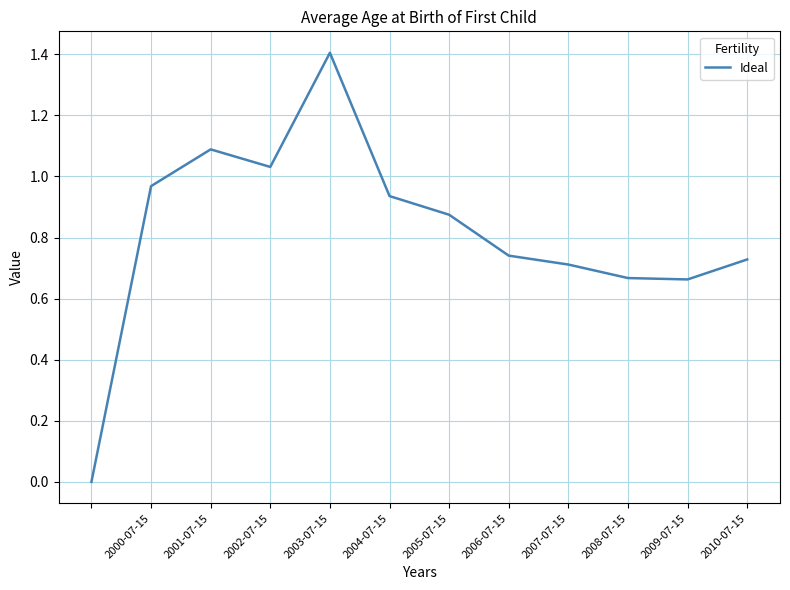

What is the difference between the maximum and minimum values?

1.4